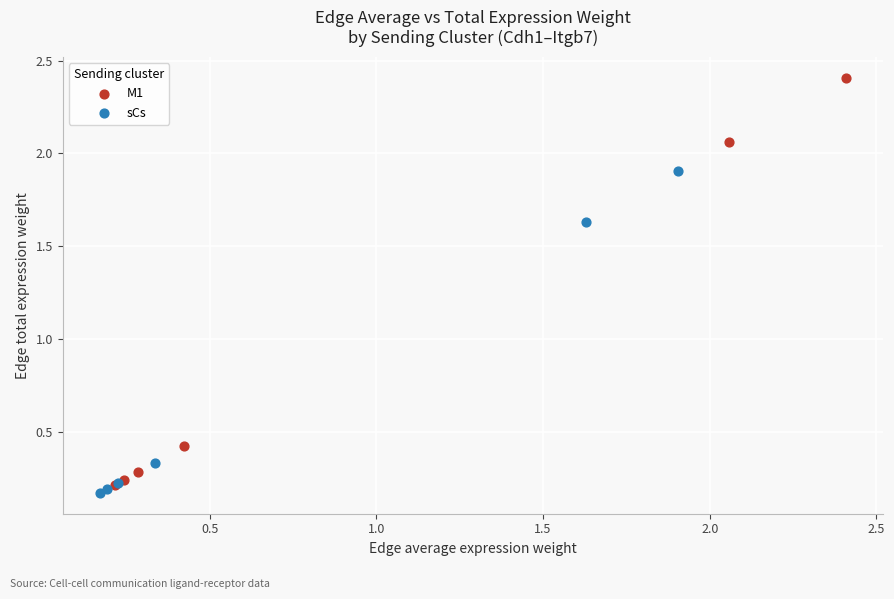

Which series has the largest Y range (max minus min)?

M1